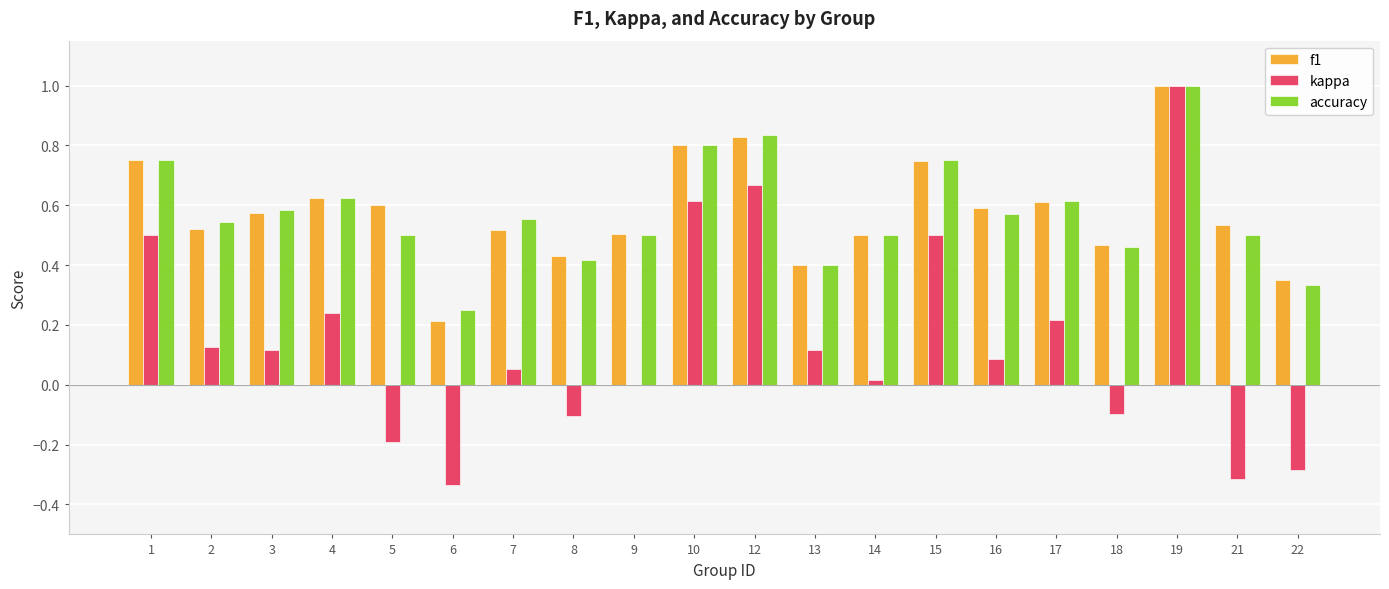

What is the total value across all series at 13?

0.9